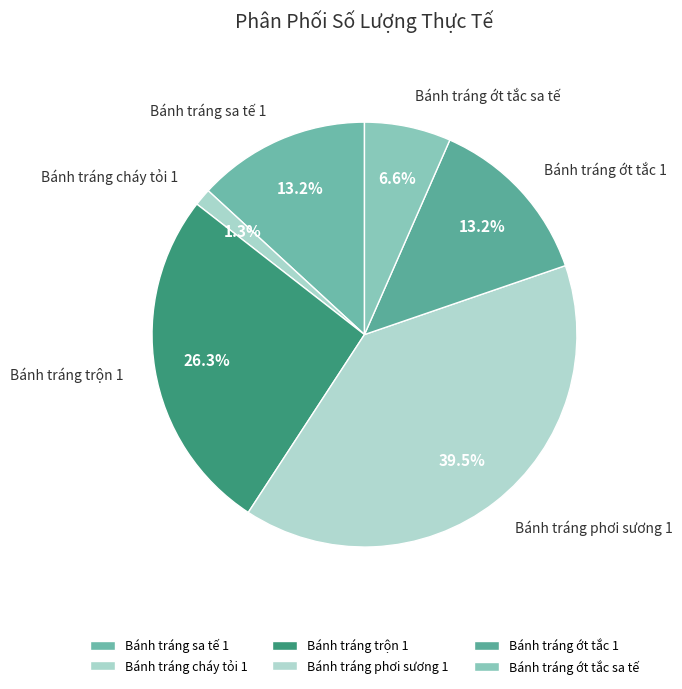

The Bánh tráng sa tế 1 slice represents 27% of the pie. True or false?

False